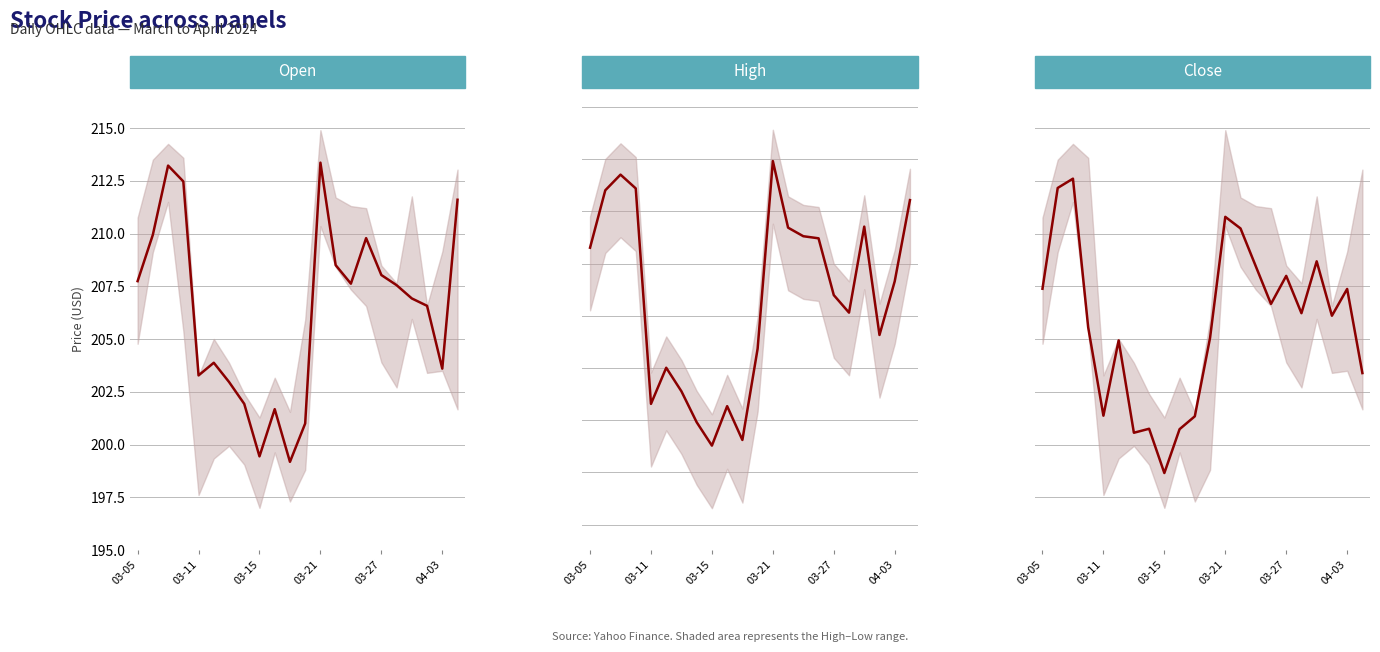

What is the smallest value displayed?

198.7